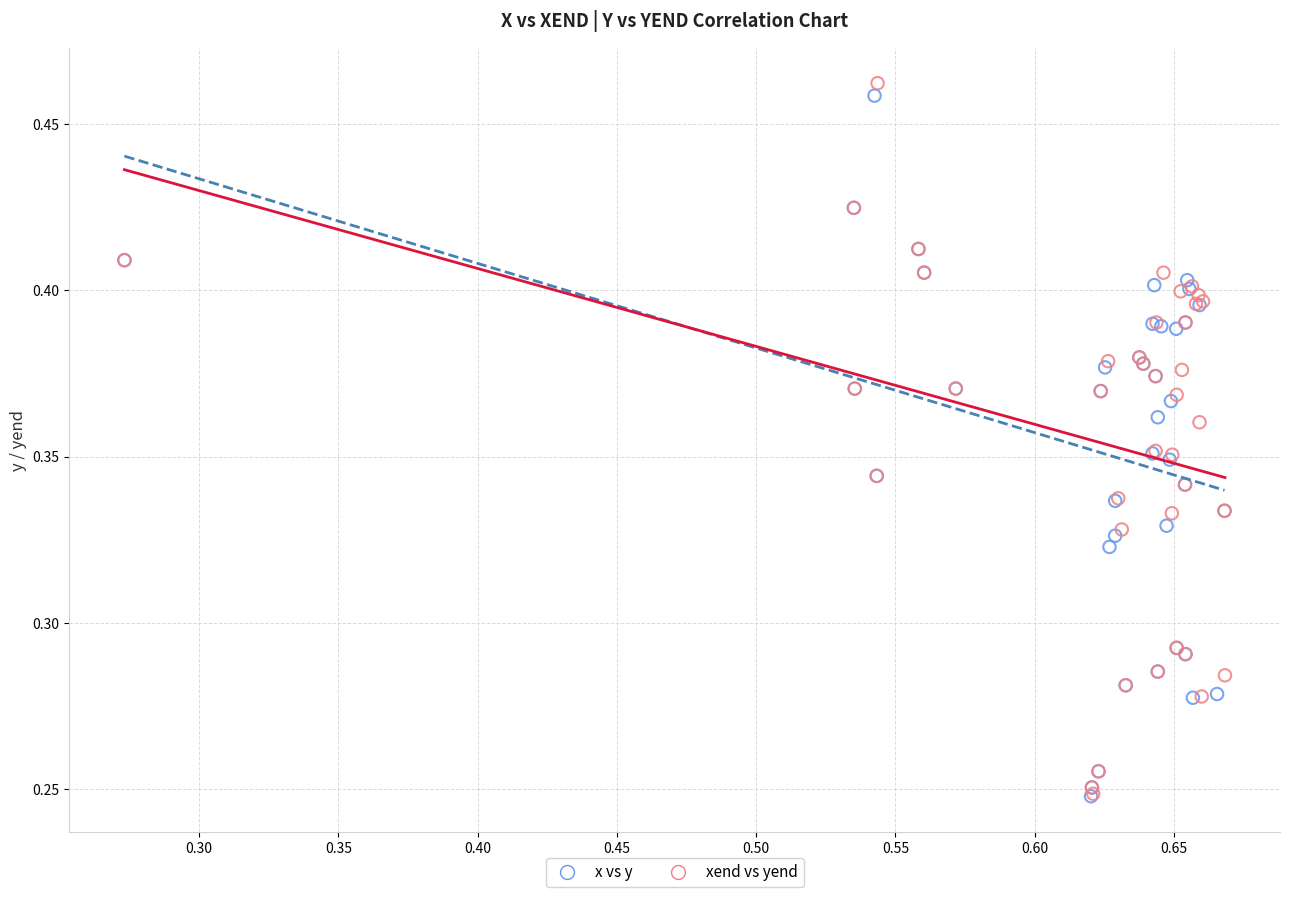

Which series has the widest spread of Y values?

xend vs yend